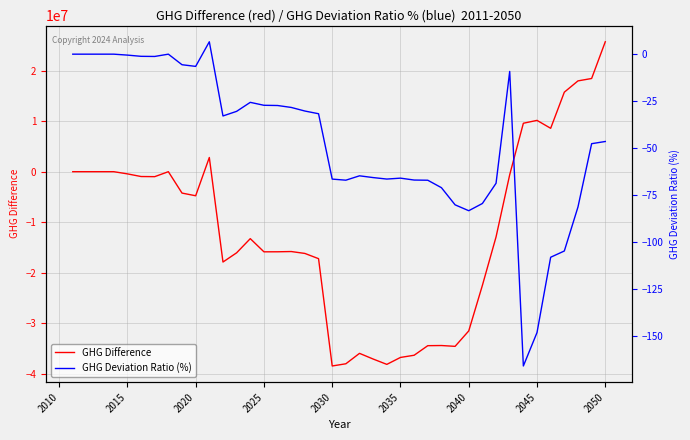

The value of GHG Difference at 2050 is 41555753.3. True or false?

False